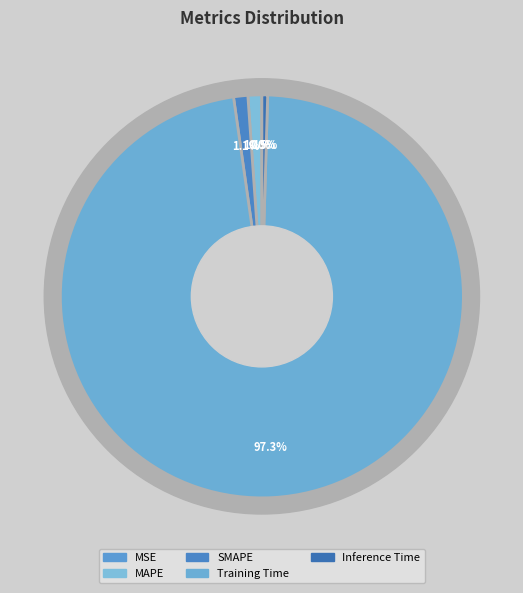

How many slices are in this pie chart?

5